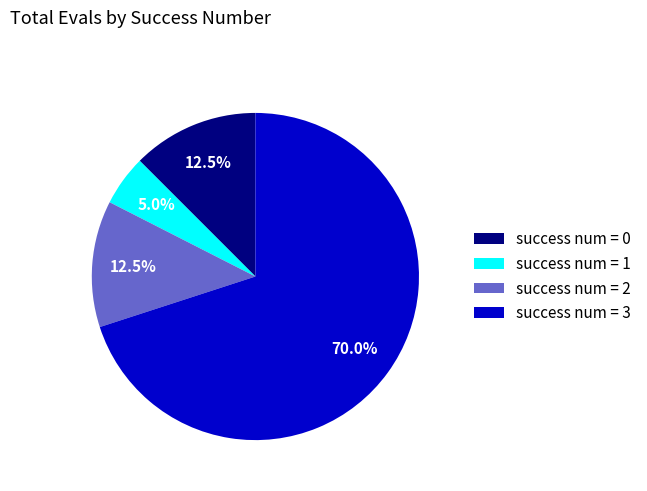

What is the ratio of the value at success num = 0 to the value at success num = 2?

1.0